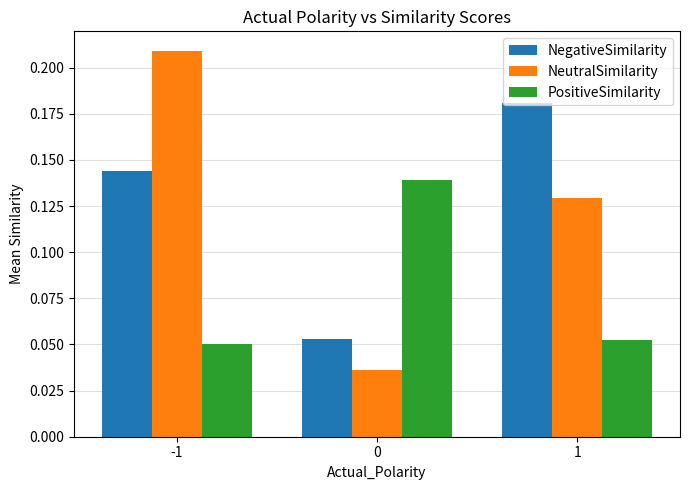

Between 0 and 1, which series saw the biggest shift?

NegativeSimilarity